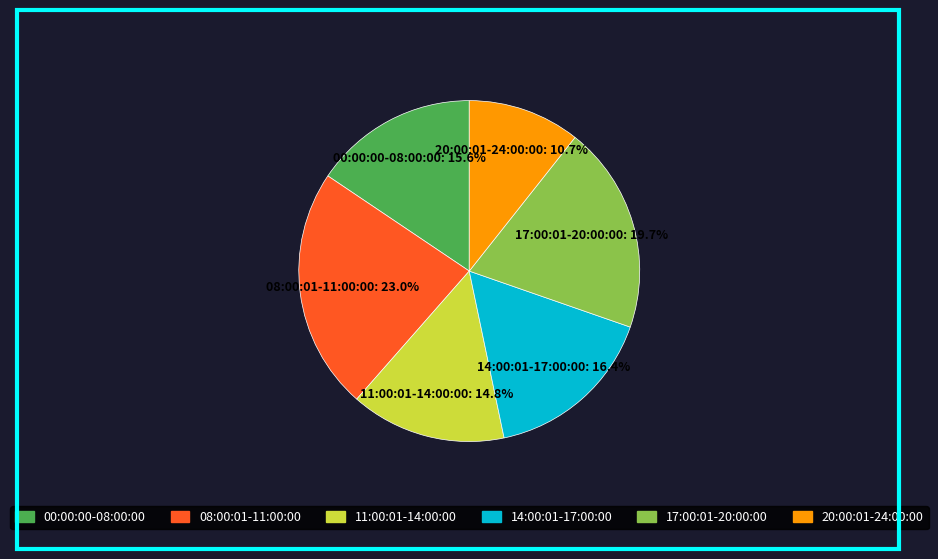

What percentage is the 08:00:01-11:00:00 slice, to the nearest percent?

23%